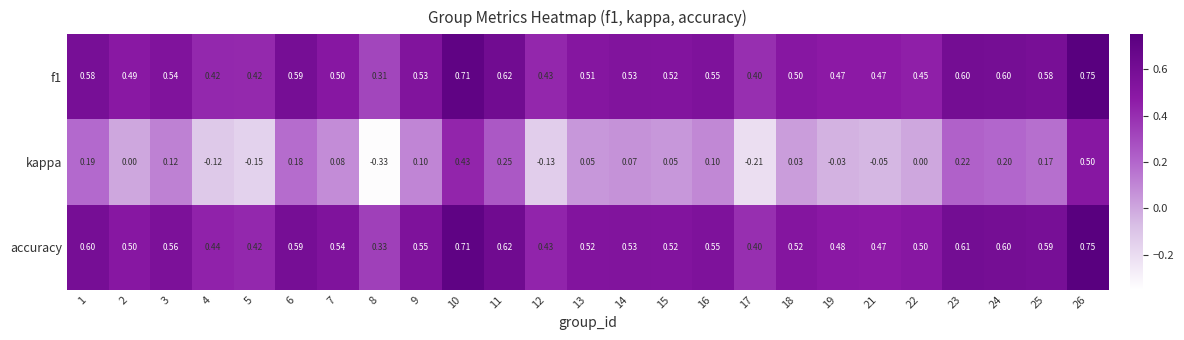

Which series has the largest total across all categories?

accuracy